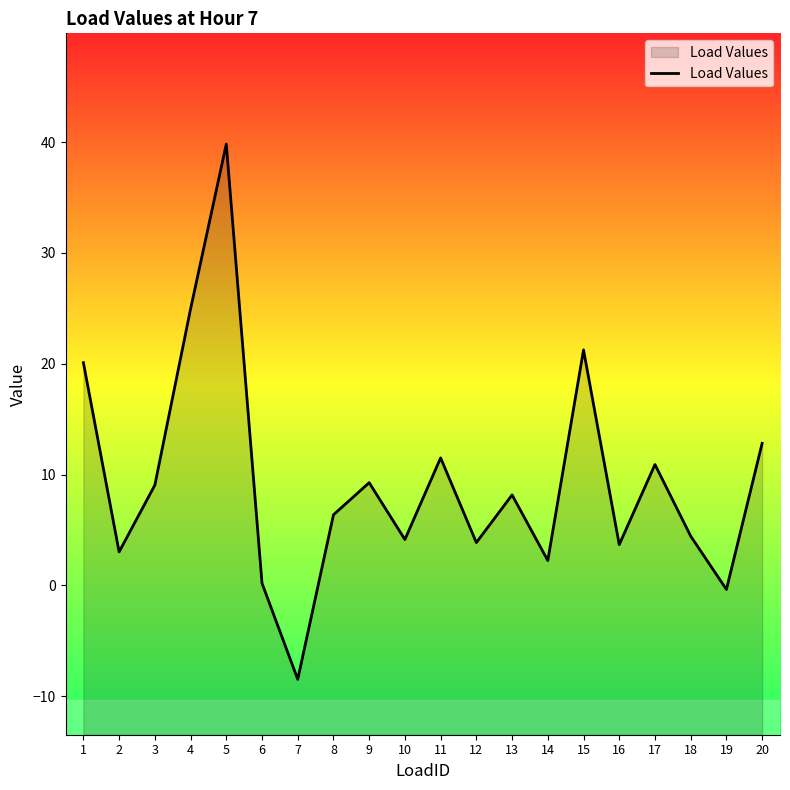

Is it true that the value at 12 is 3.9?

True